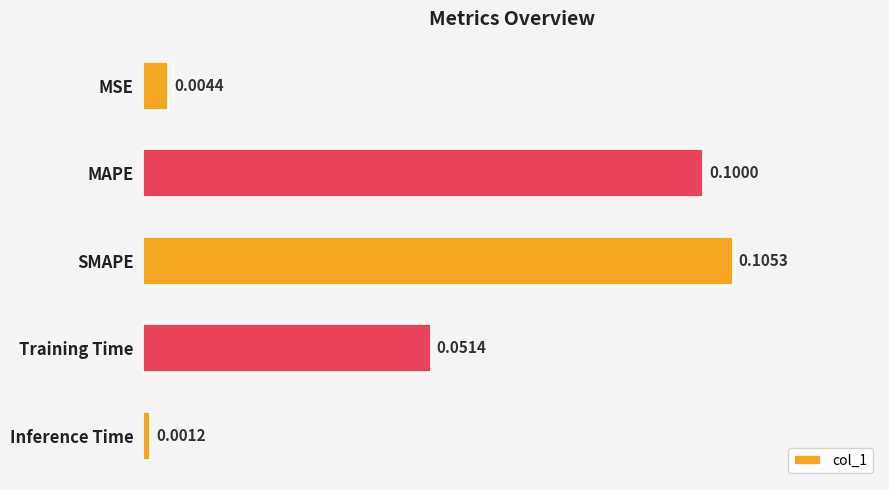

Where is the data nearest to the value 0?

Inference Time